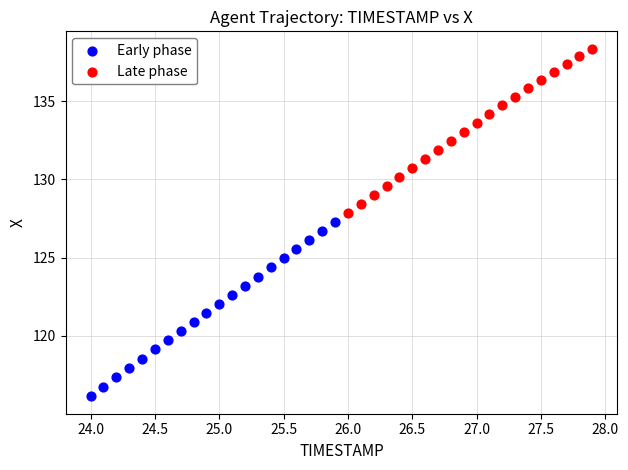

Which series contains the highest Y value?

Late phase